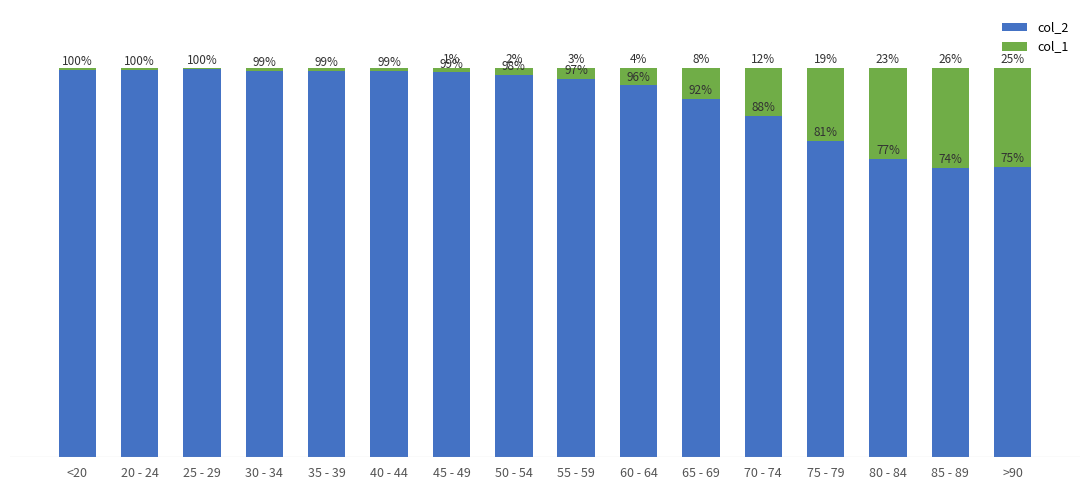

At which label is col_2 closest to 87?

70 - 74